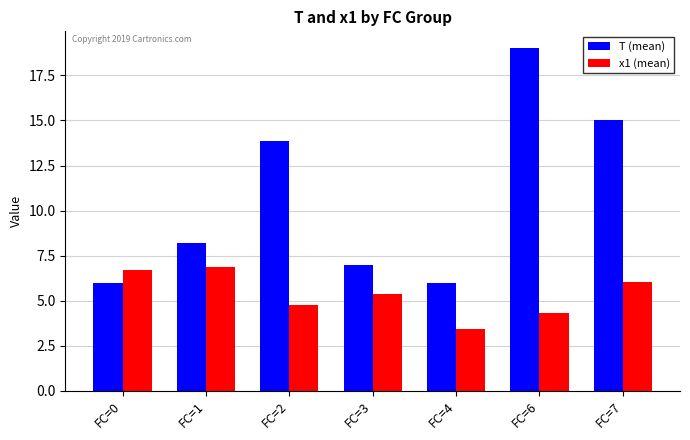

At FC=2, list the series in order from largest to smallest.

T (mean), x1 (mean)